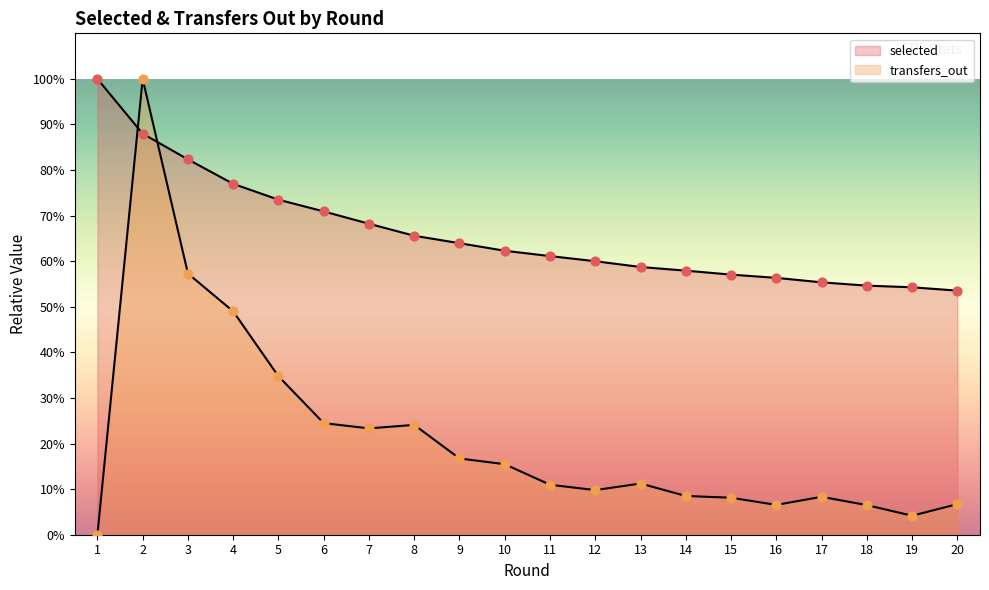

Which series contains the highest Y value?

selected